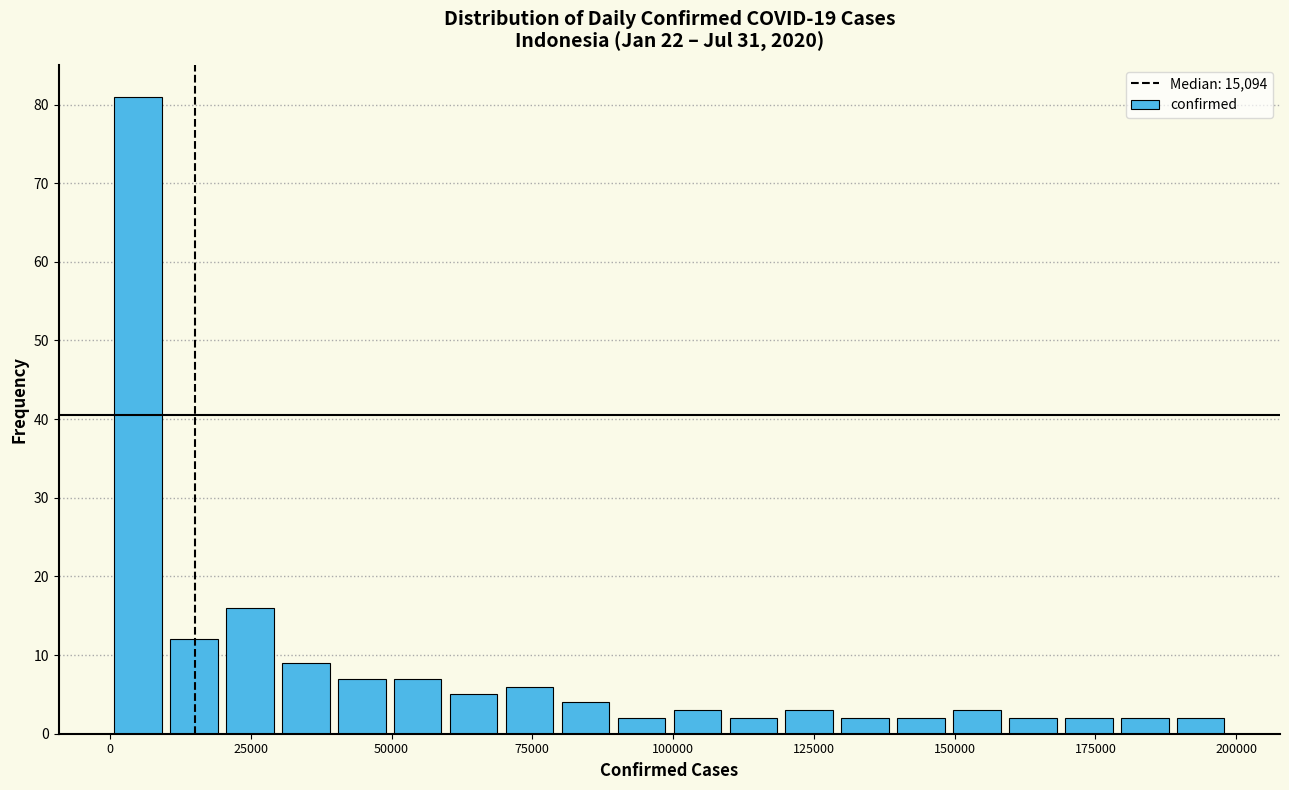

Around what value on the x-axis is the tallest bar? Give the approximate position of its centre, as read against the axis.

5000